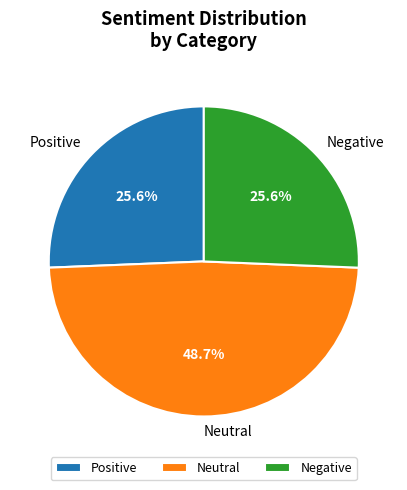

Is there a majority slice in this chart?

No